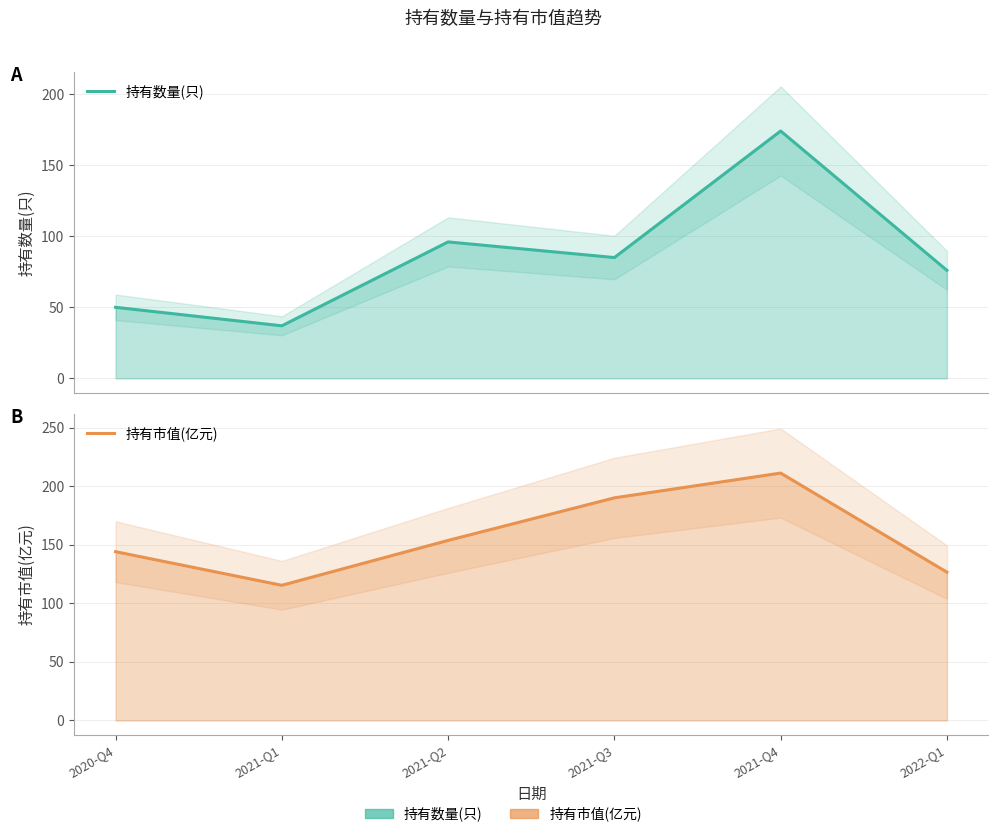

The value of 持有数量(只) at 2021-Q2 is 151.4. True or false?

False